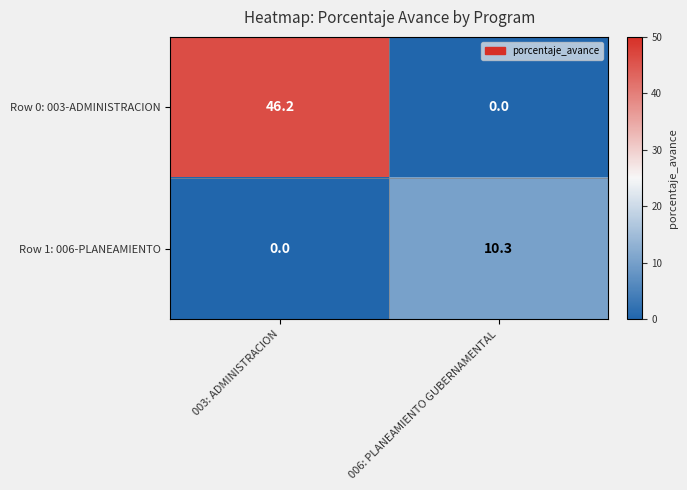

What is the spread (max minus min) of values at 006: PLANEAMIENTO GUBERNAMENTAL?

10.3